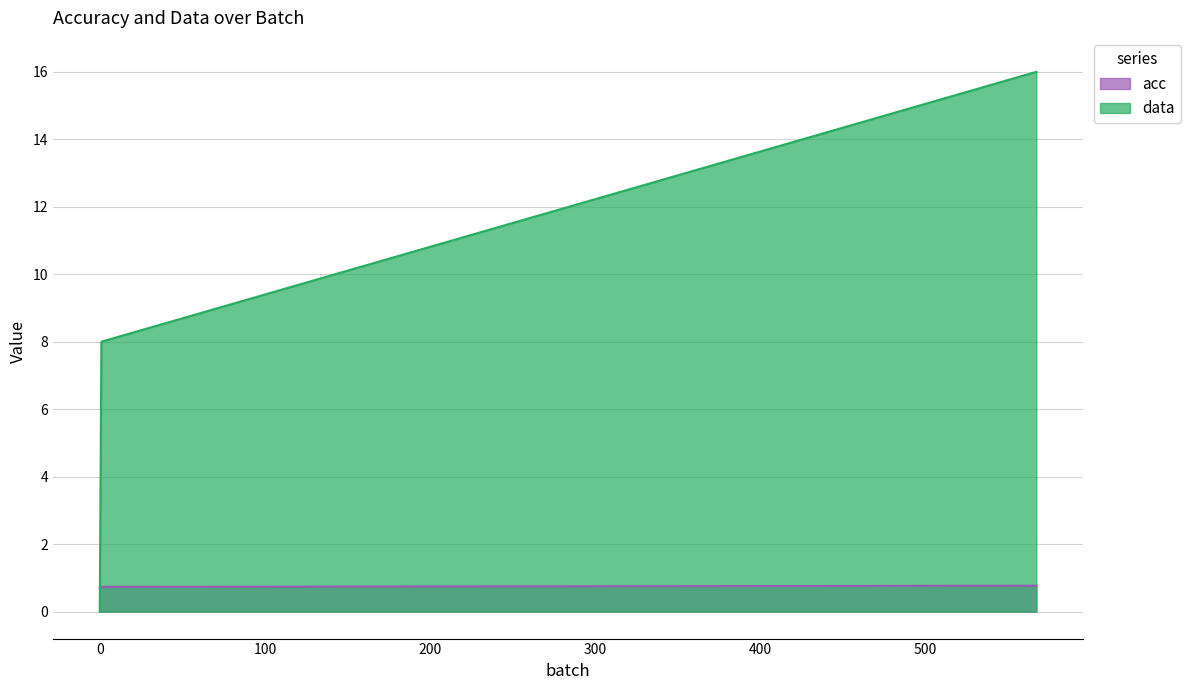

At 0, list the series in order from largest to smallest.

acc, data